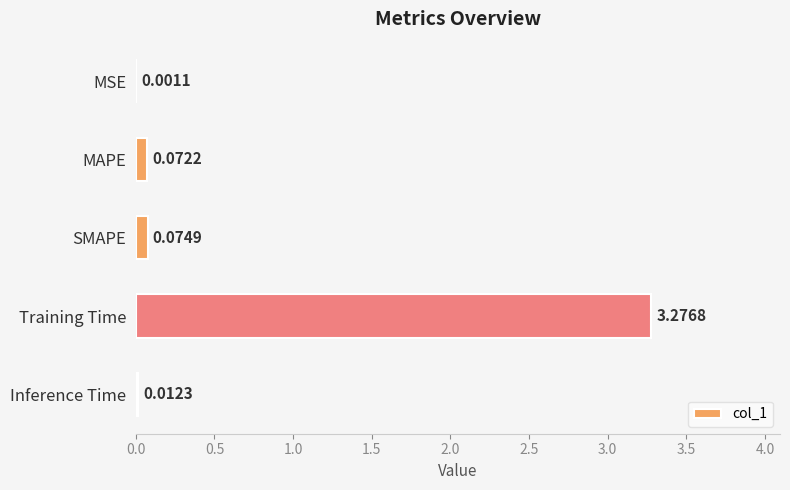

Does the chart contain stacked bars?

No